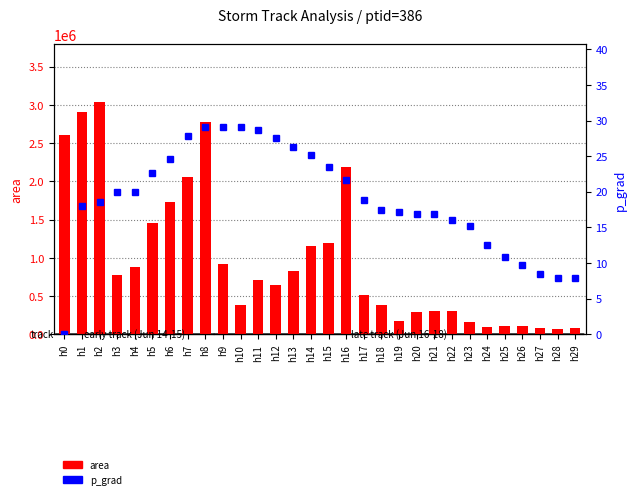

What is the total value across all series at h6?

1731899.6